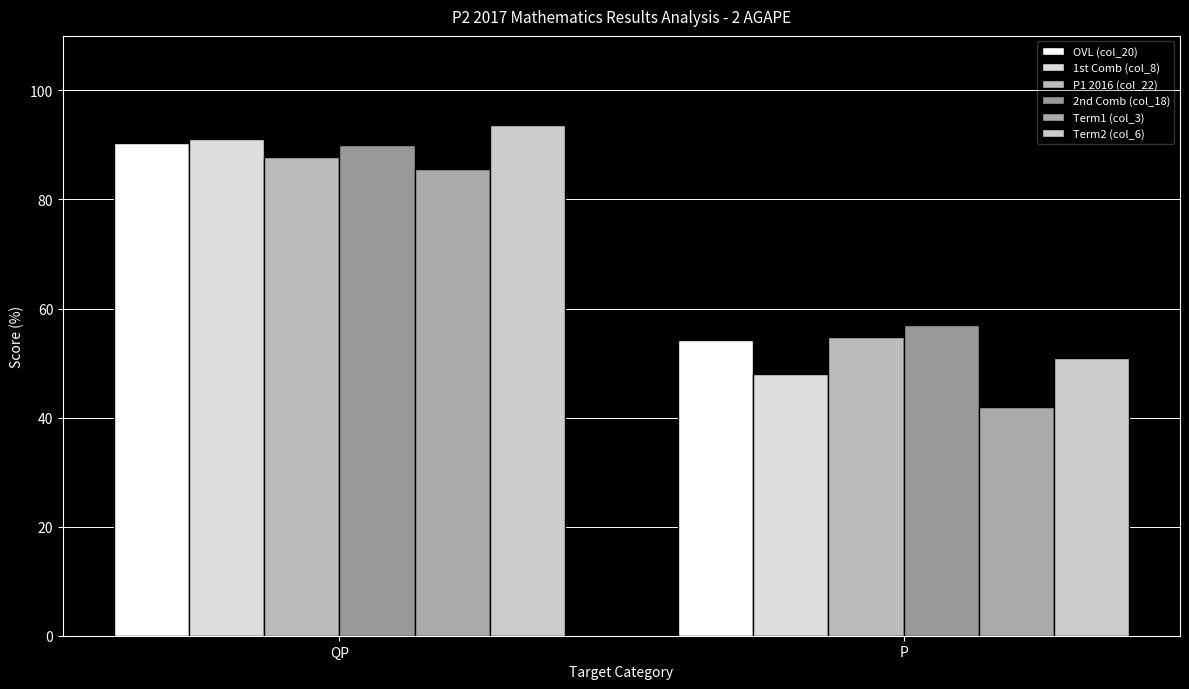

Count the number of data series in this chart.

6